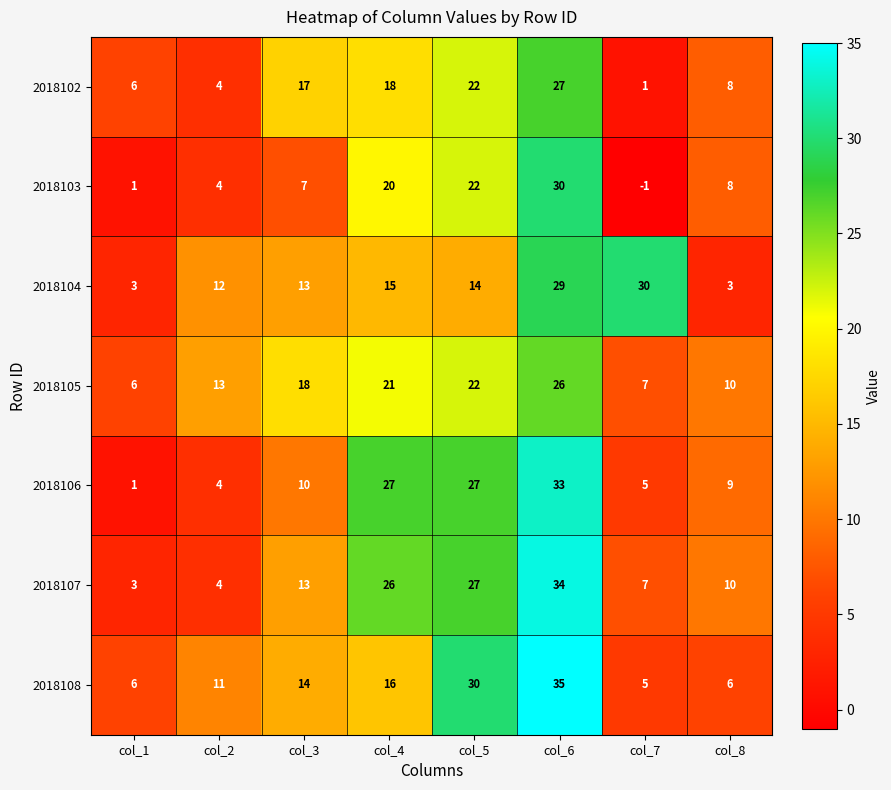

At which category is the sum across all series the highest?

col_6